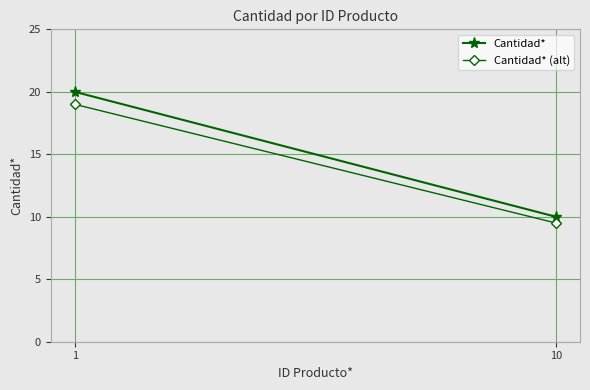

What is the sum of all Cantidad* values?

30.0